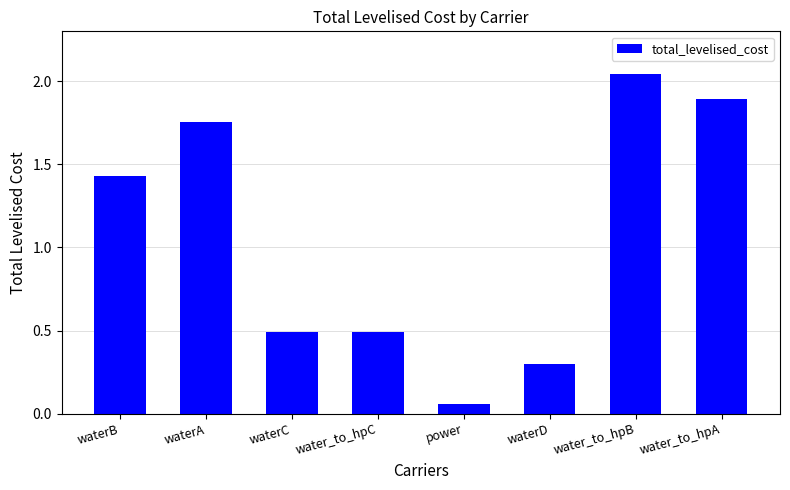

How many values are below 1?

4